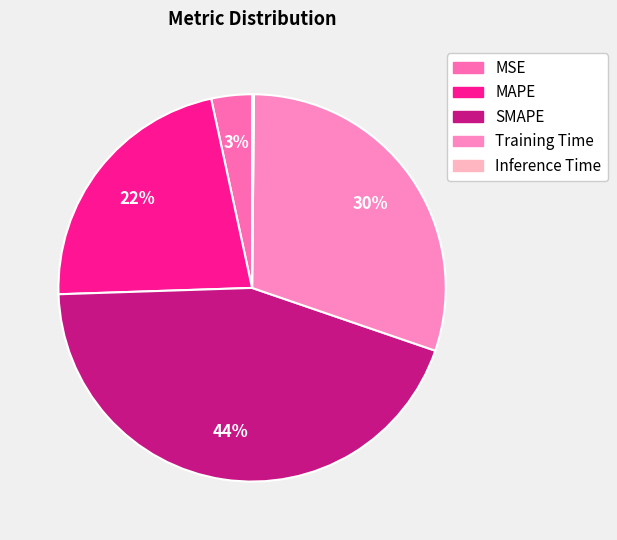

How many slices are in this pie chart?

5